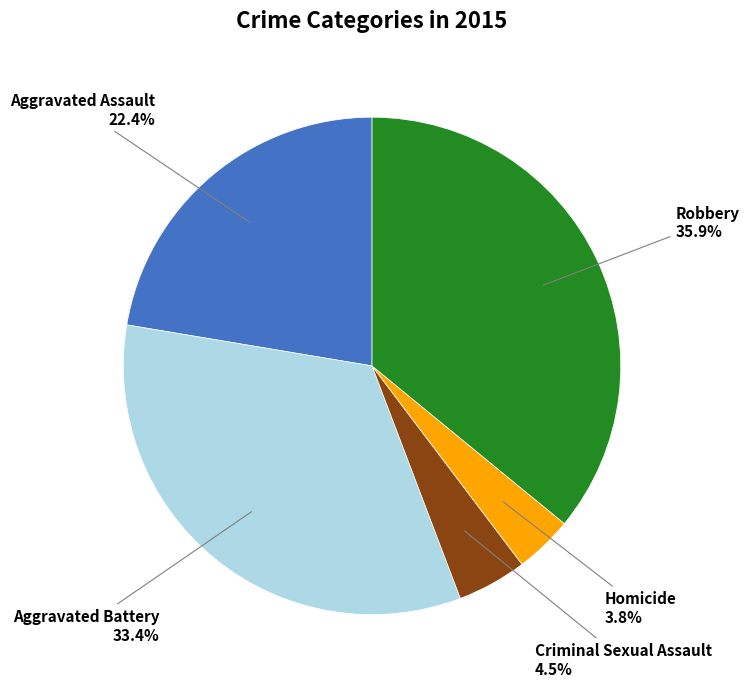

Is there any slice that represents more than half of the pie?

No